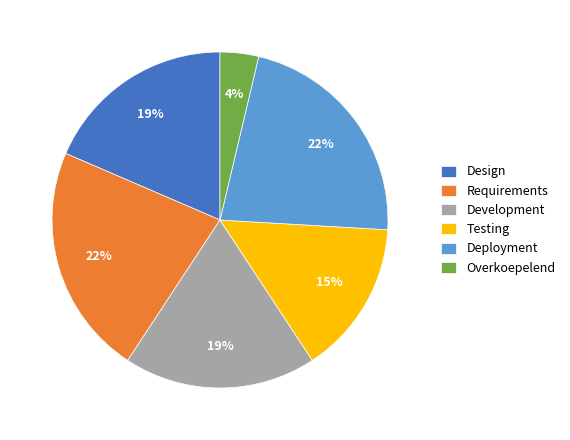

How many segments does this pie chart have?

6